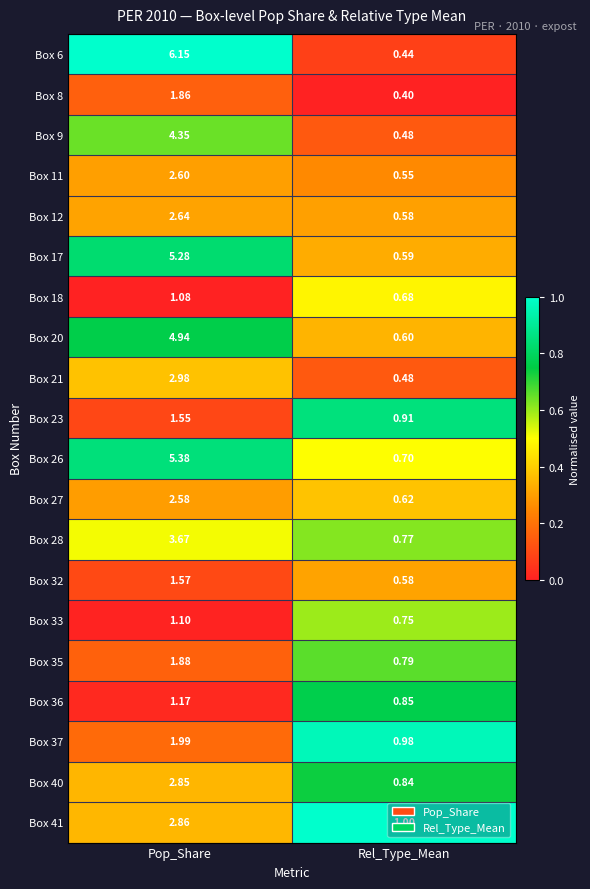

At which label does Box 11 first exceed 2?

Pop_Share